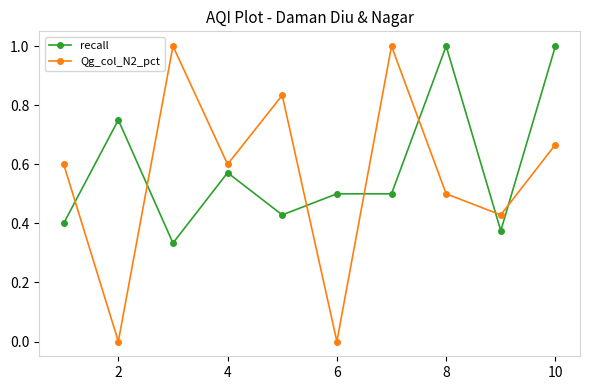

What is the value of the Qg_col_N2_pct point at the 7th from the left?

1.0